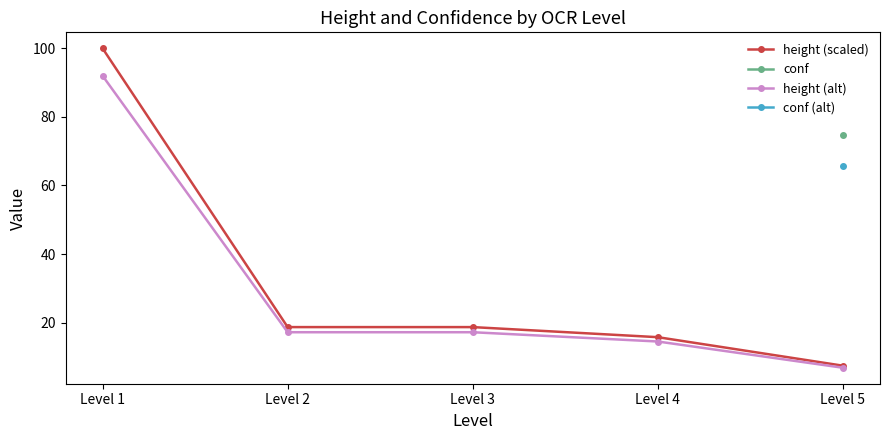

What is the lowest value of the height (scaled) series?

7.4